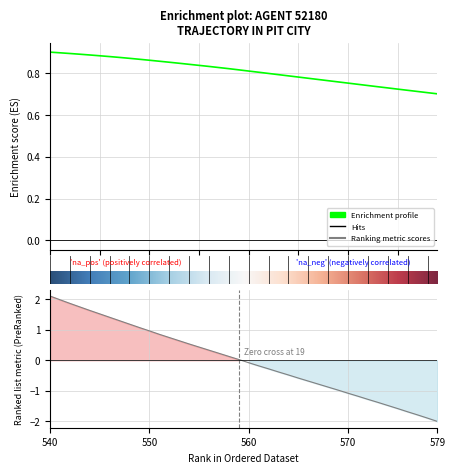

Is this an area chart (filled region under the line)?

No